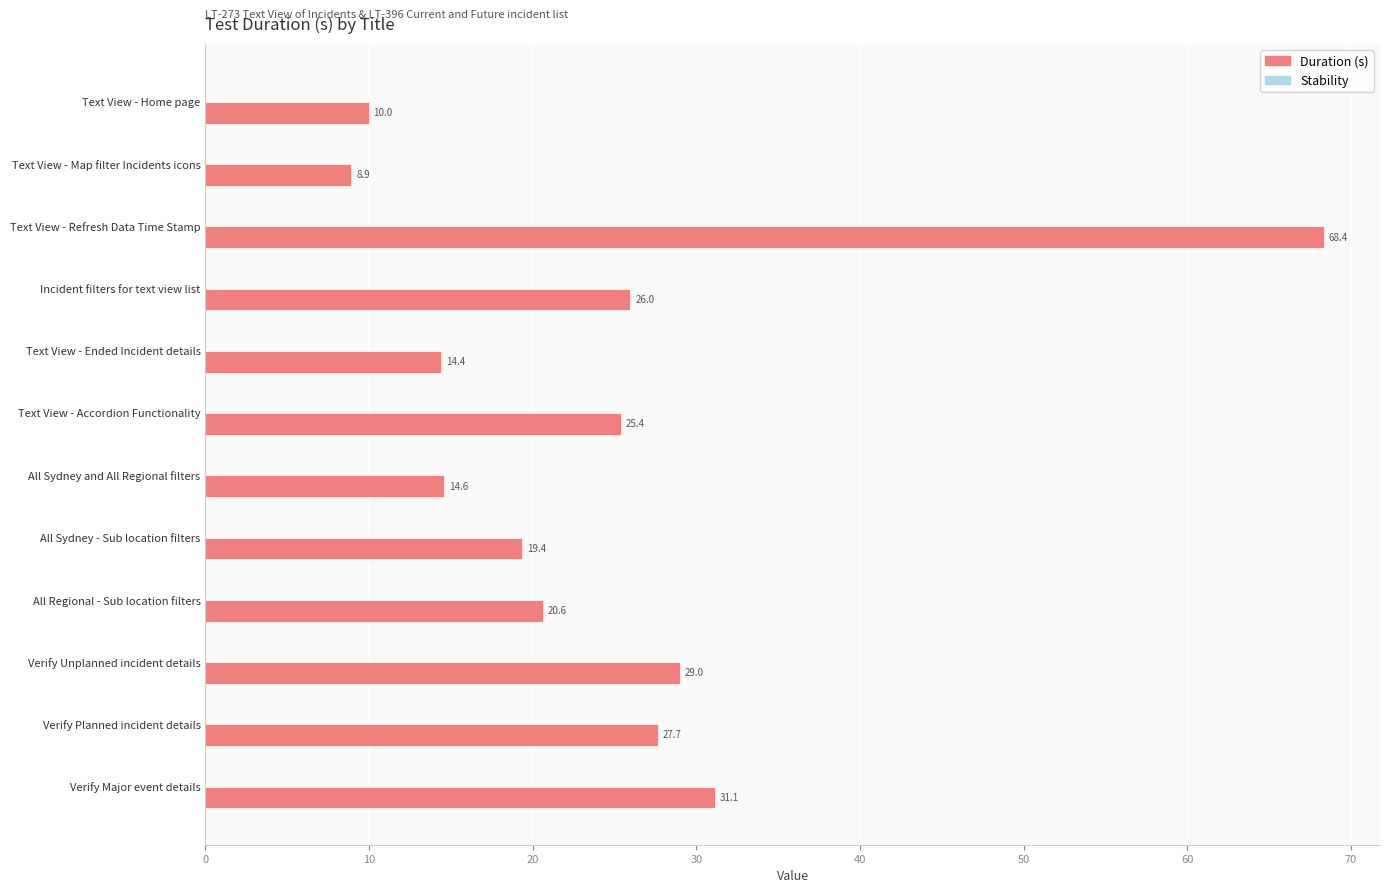

What is the approximate value at Verify Planned incident details?

27.7